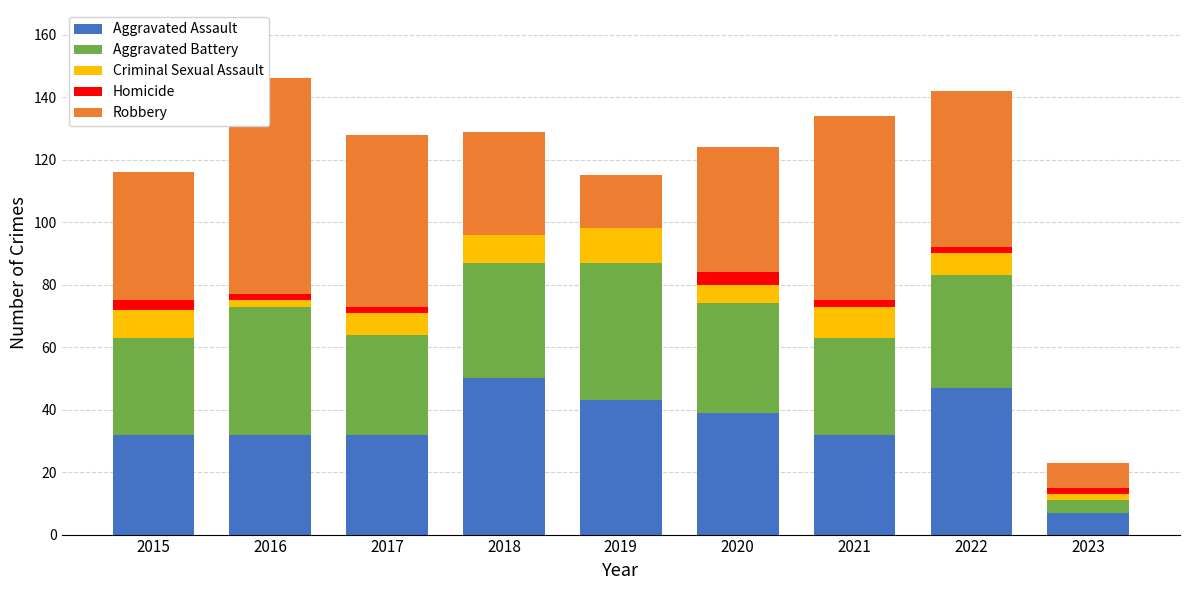

The value of Aggravated Assault at 2022 is 26. True or false?

False